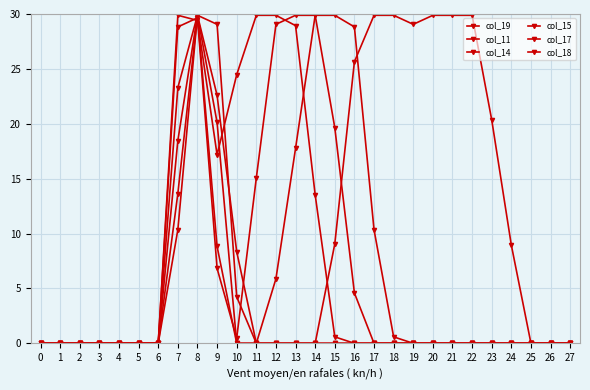

In col_19, how many points are lower than both neighbors (excluding endpoints)?

1